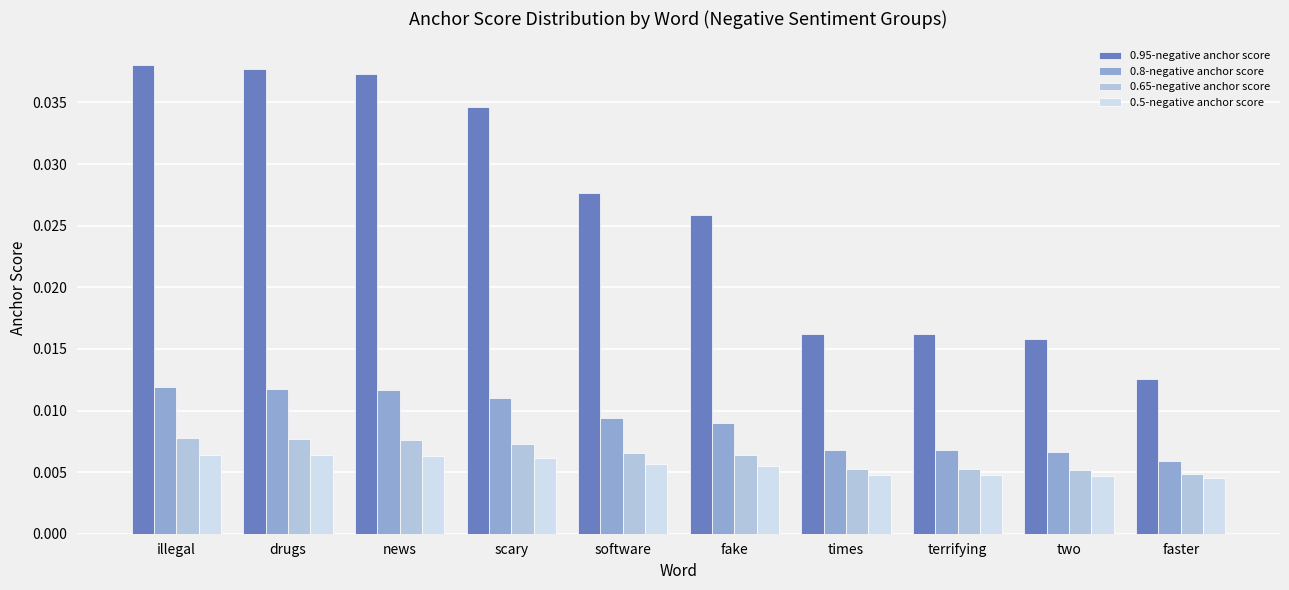

What is the label of the 5th bar from the right?

fake